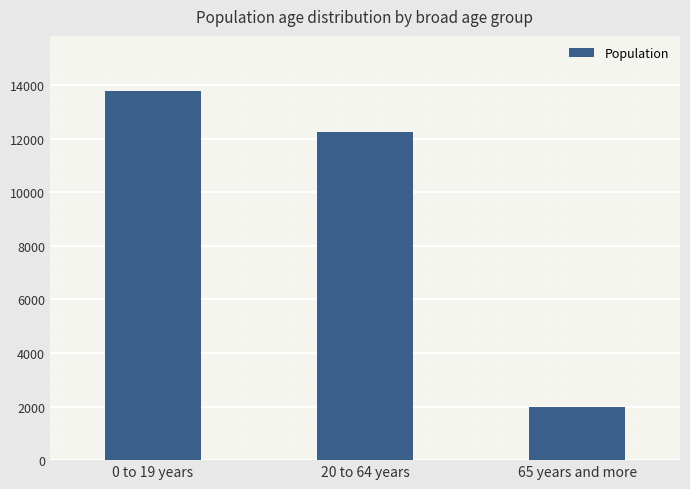

Which label corresponds to the smallest value in the chart?

65 years and more